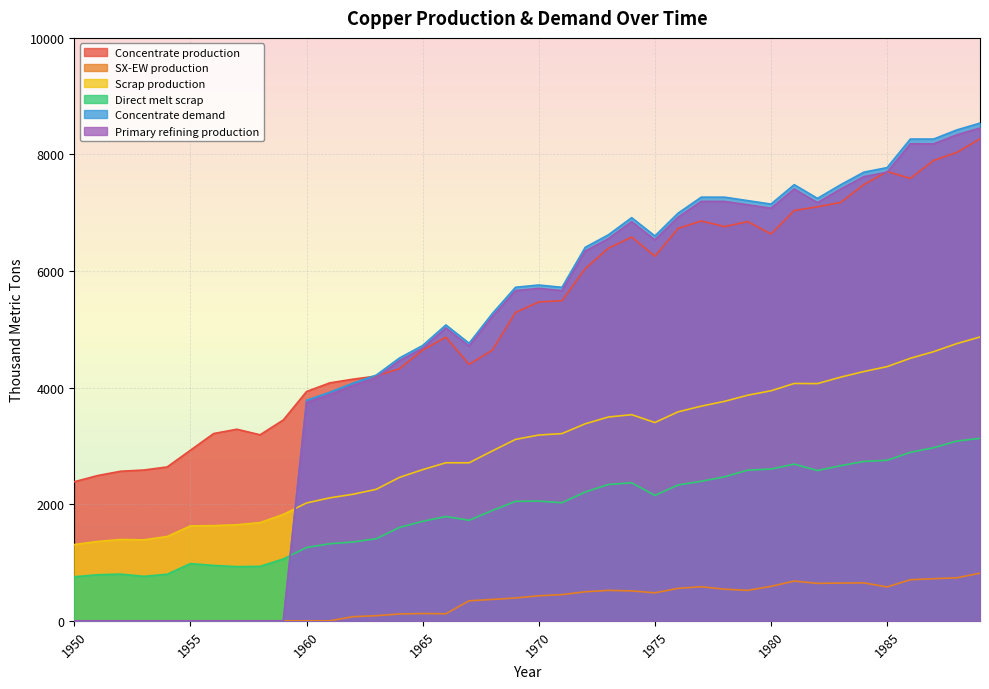

Where does the Concentrate production series first go above 5470?

1970